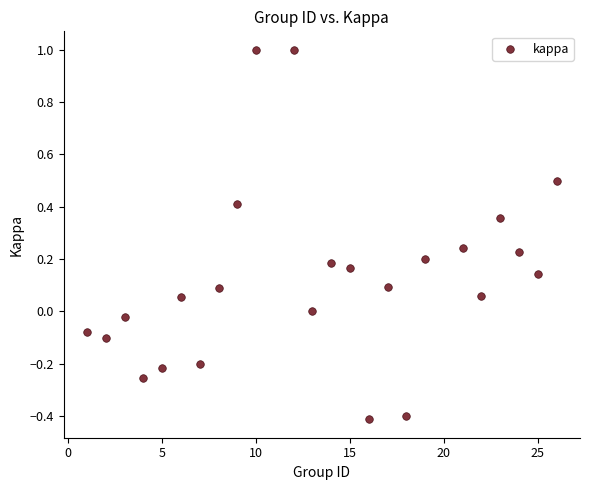

What is the range of Y values (max minus min)?

1.4